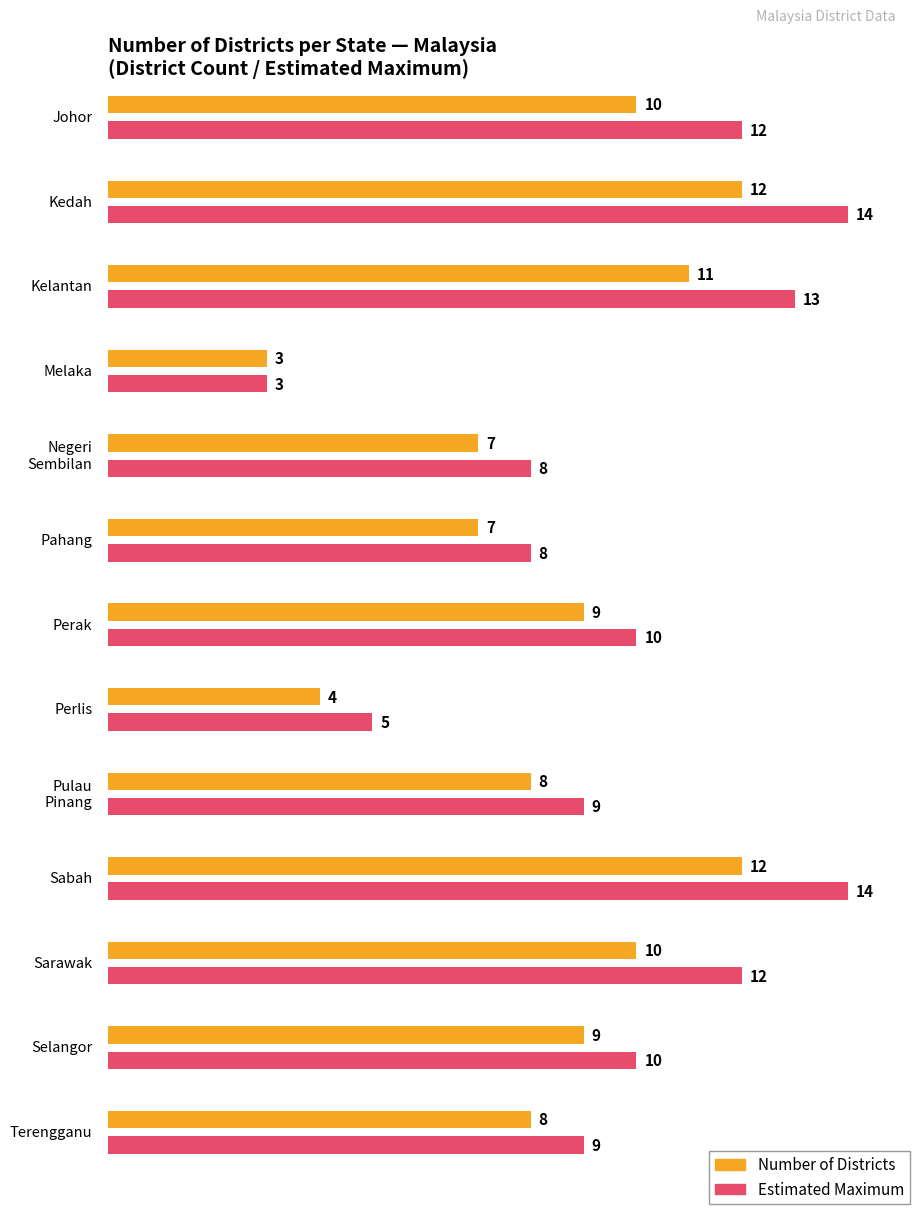

Where does the data first go above 8?

Johor